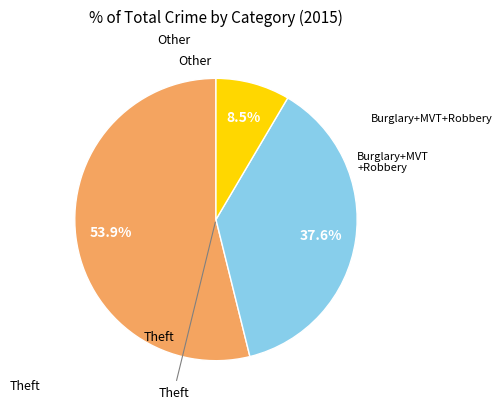

Is there any slice that represents more than half of the pie?

Yes